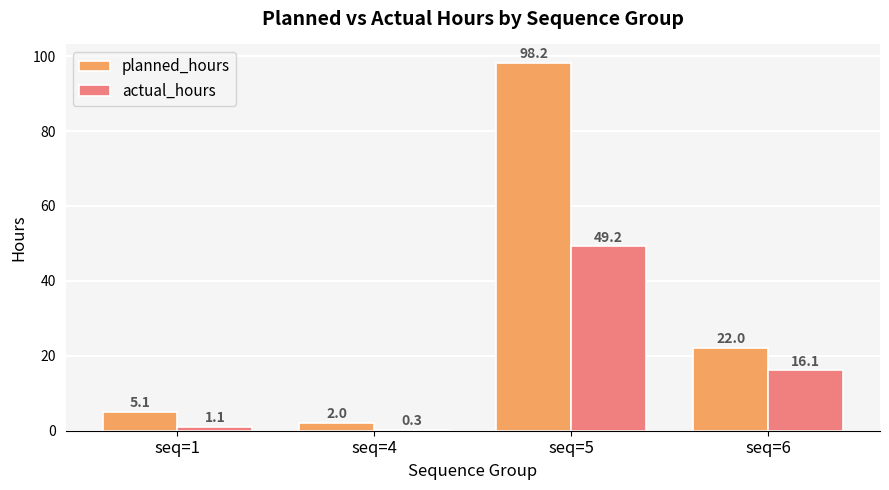

At which label does planned_hours first exceed 22?

seq=5